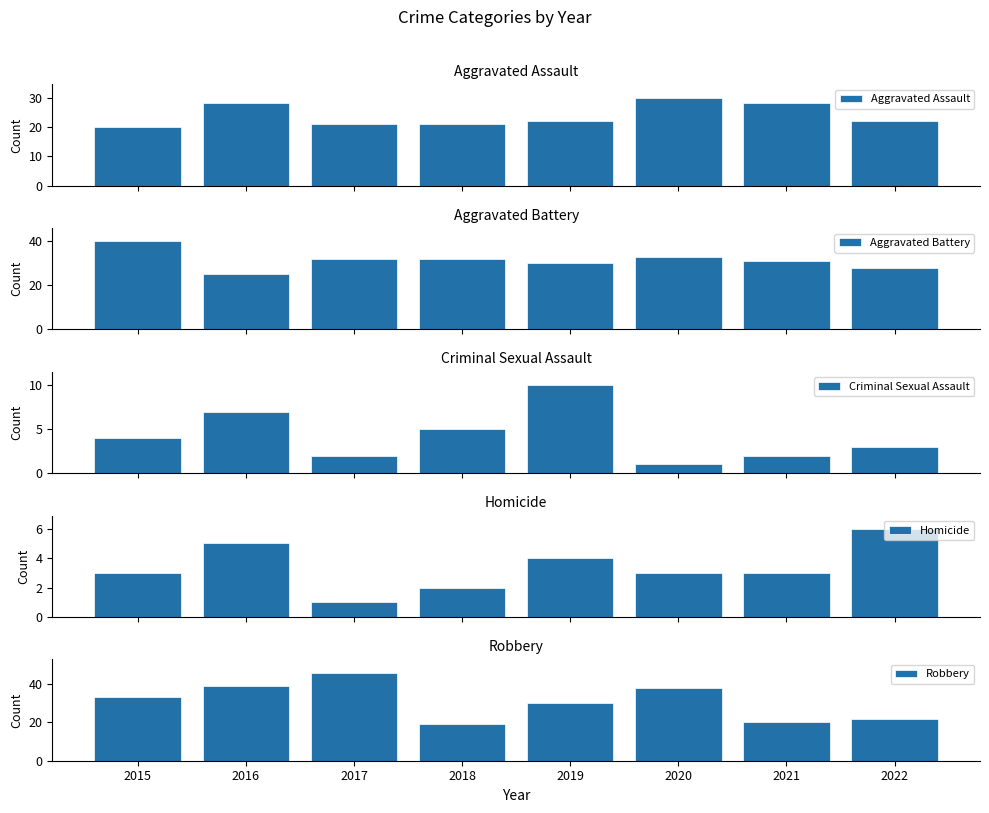

What is the approximate value of Aggravated Battery at 2020?

33